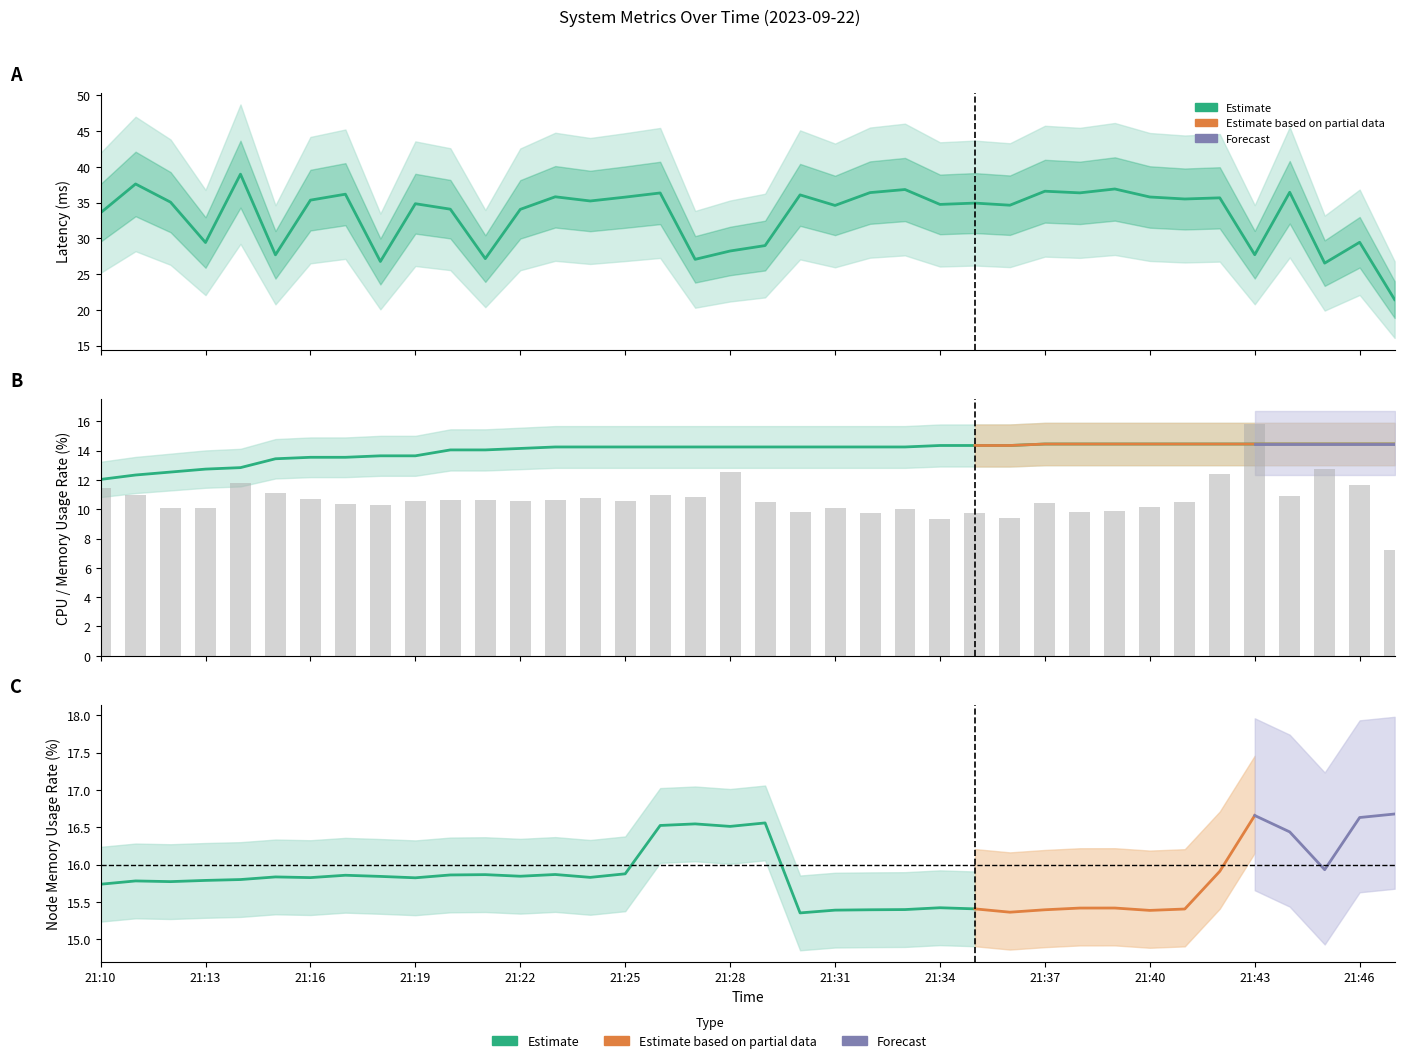

Read the Latency value at 17.

27.1